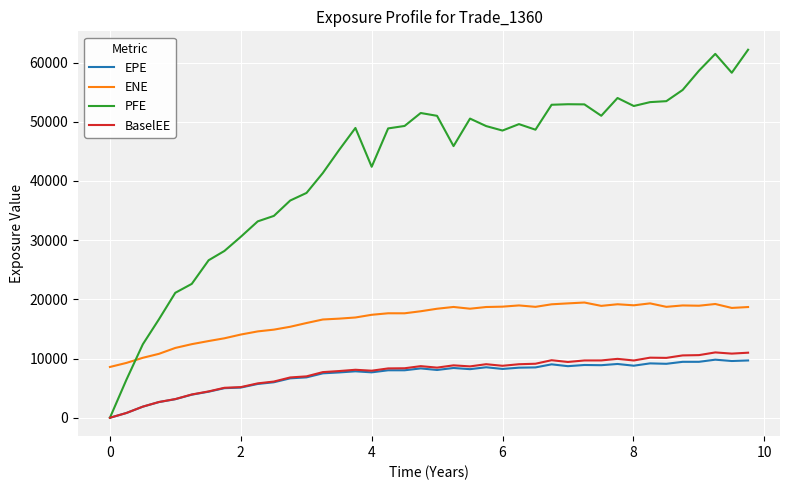

Does the chart have visible grid lines?

Yes